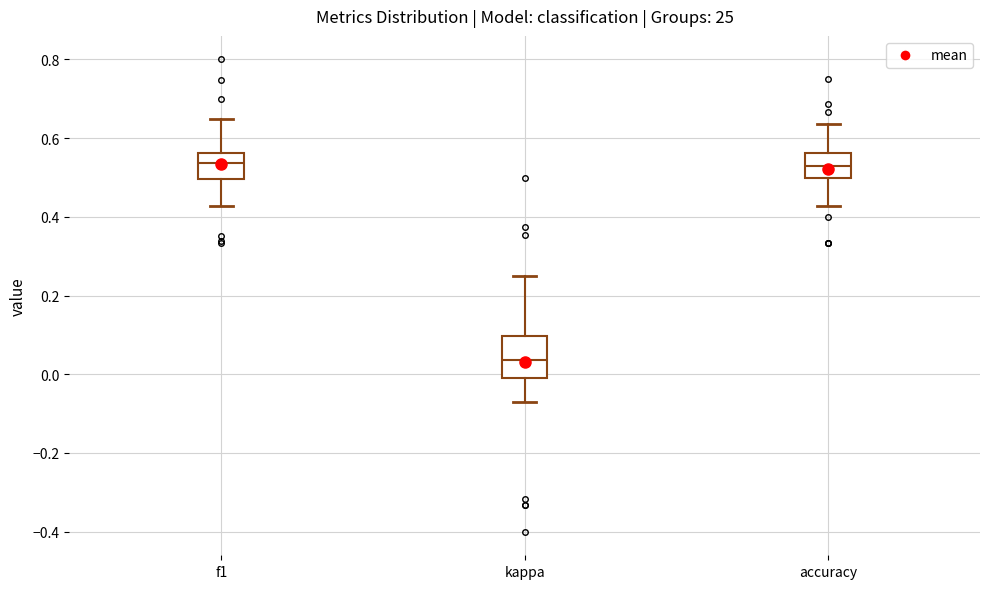

Comparing the boxes themselves (not the whiskers), which one is the tallest?

kappa